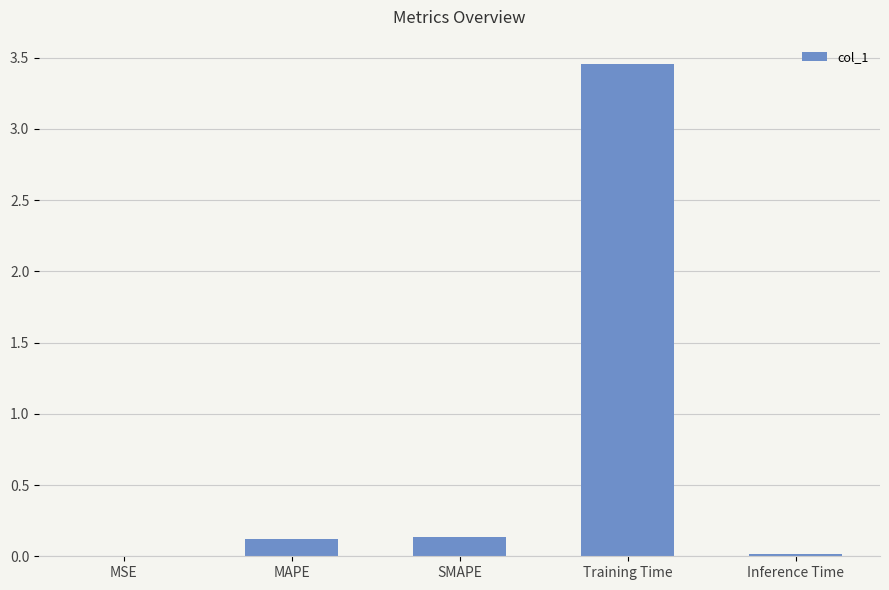

What is the sum of the values at Training Time and MAPE?

3.6